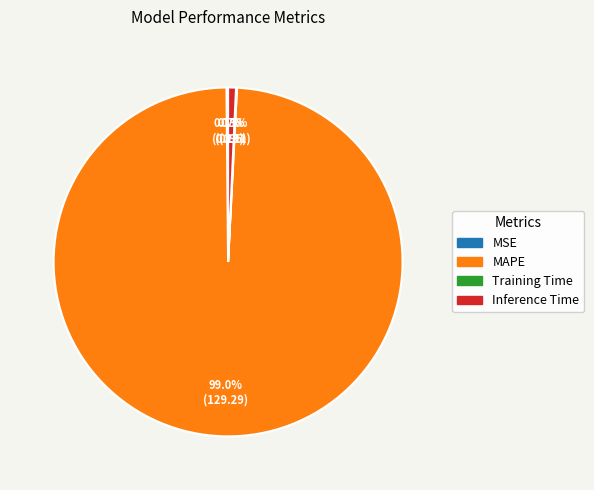

What portion of the pie excludes Inference Time?

99.3%